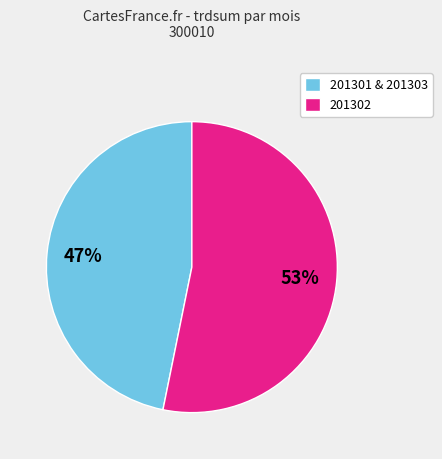

How many segments does this pie chart have?

2